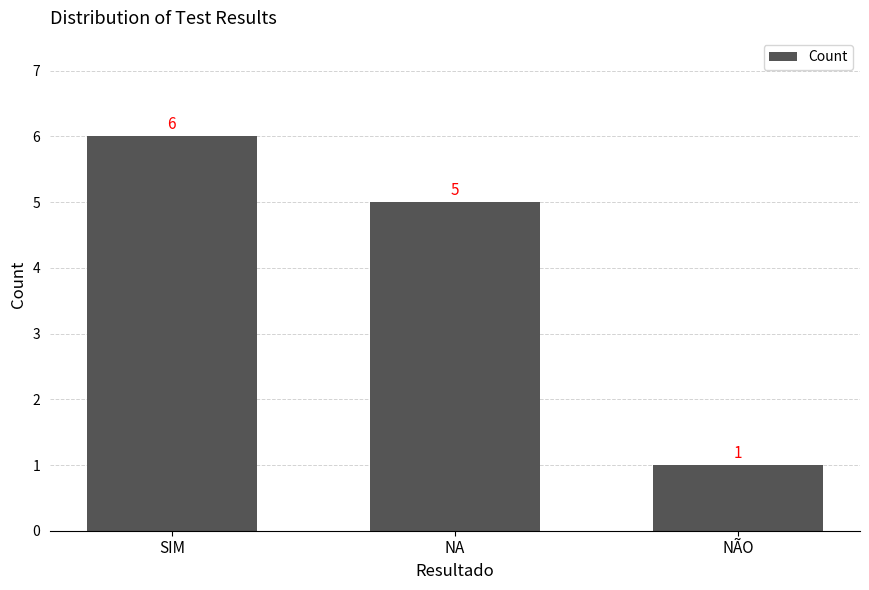

Rank the categories by value from lowest to highest.

NÃO, NA, SIM